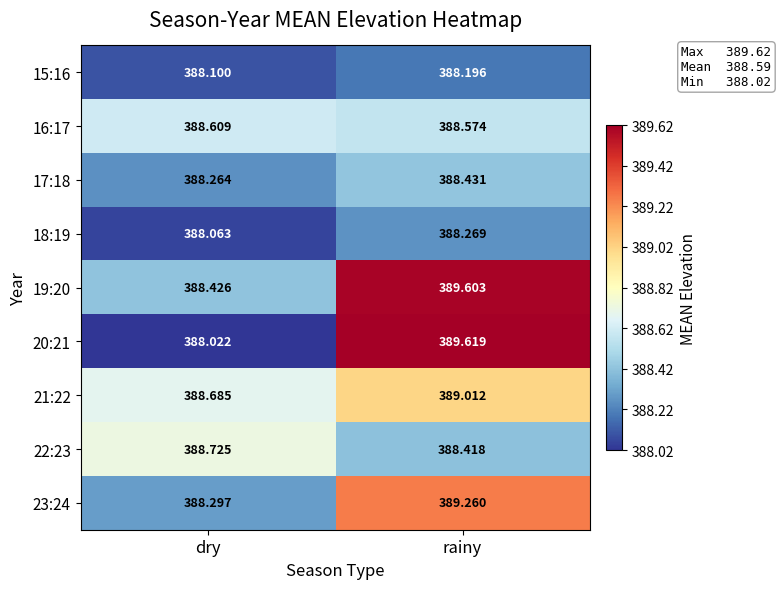

At which category does the chart reach its minimum across all series?

dry